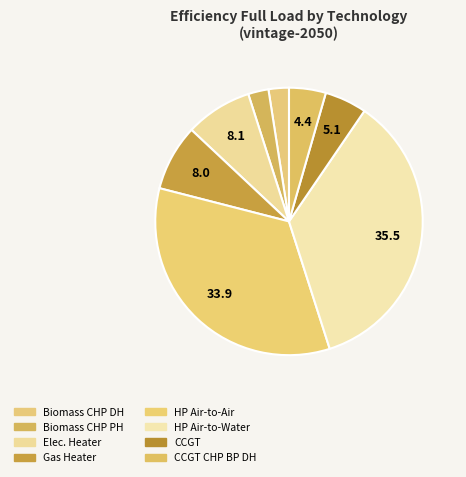

How many segments does this pie chart have?

8